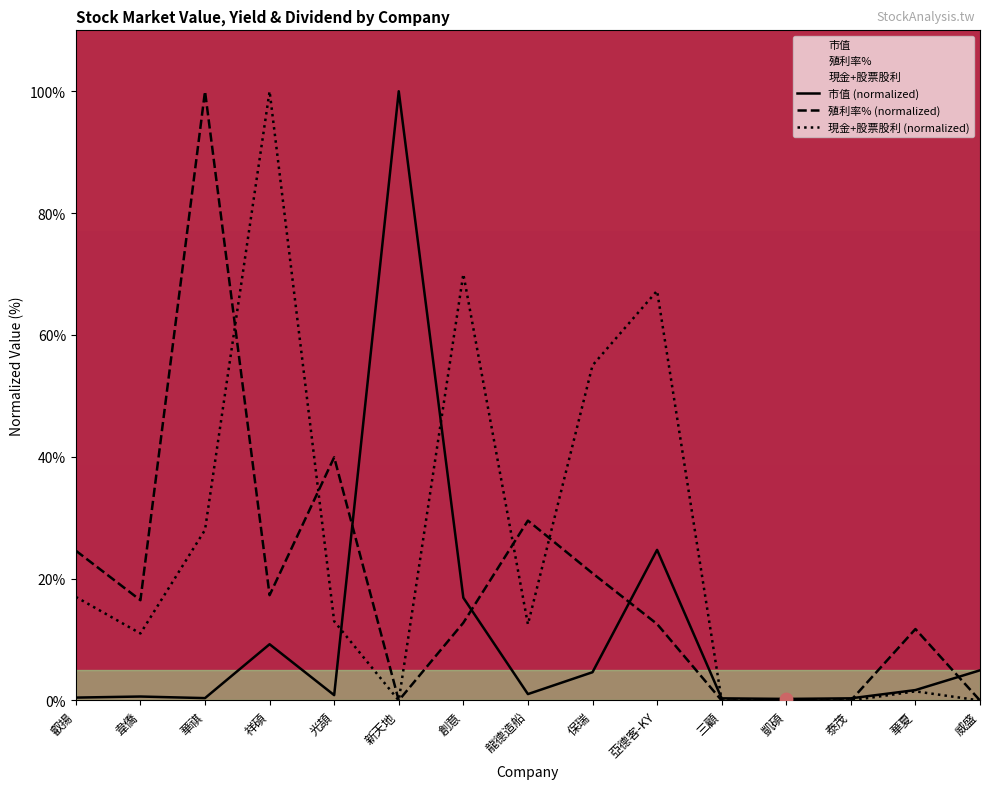

At how many categories does at least one series exceed 10?

11